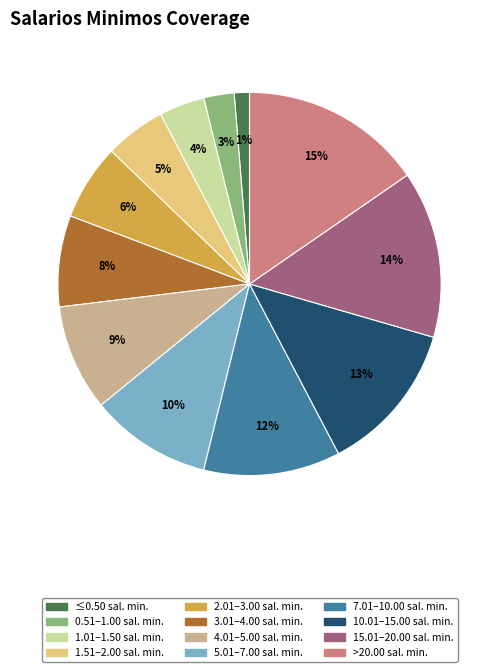

What is the largest slice in the pie chart?

>20.00 sal. min.